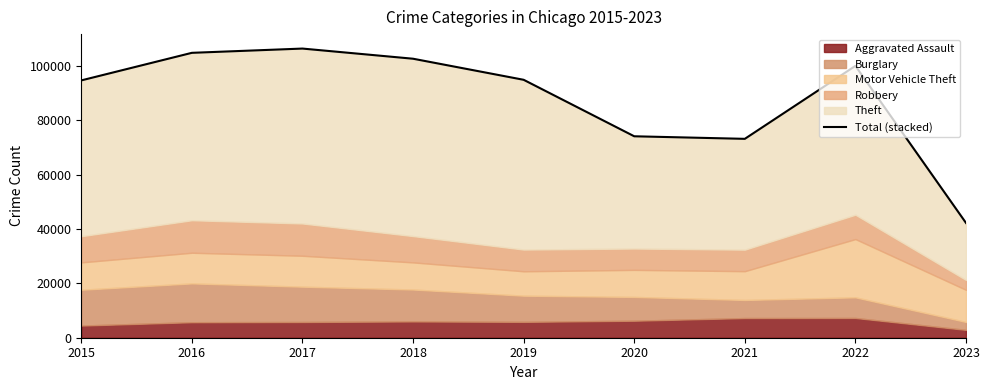

Reading right to left, list all the values displayed in this chart.

2023=42247	2022=100060	2021=73207	2020=74149	2019=94942	2018=102698	2017=106436	2016=104867	2015=94720